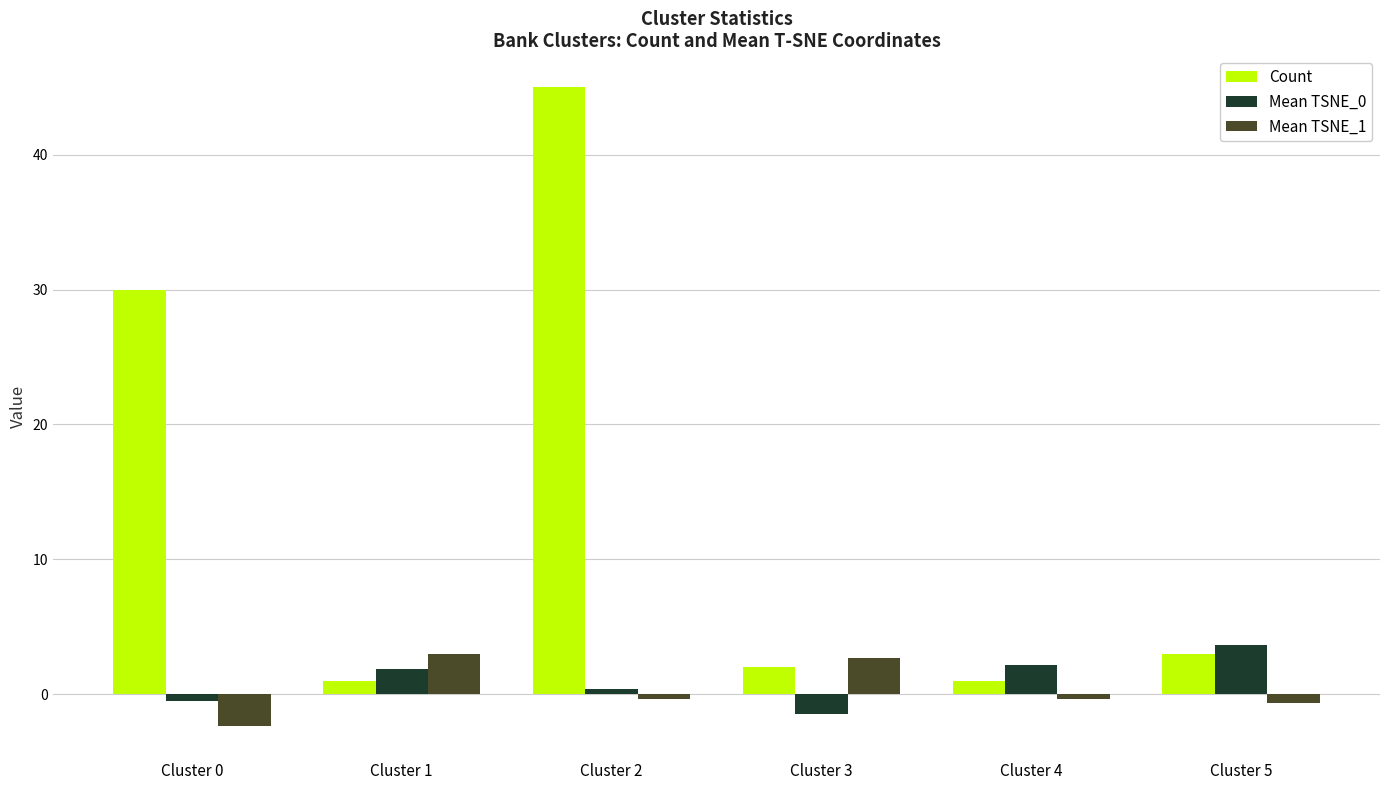

What is the difference between the maximum and minimum values in the Mean TSNE_1 series?

5.4